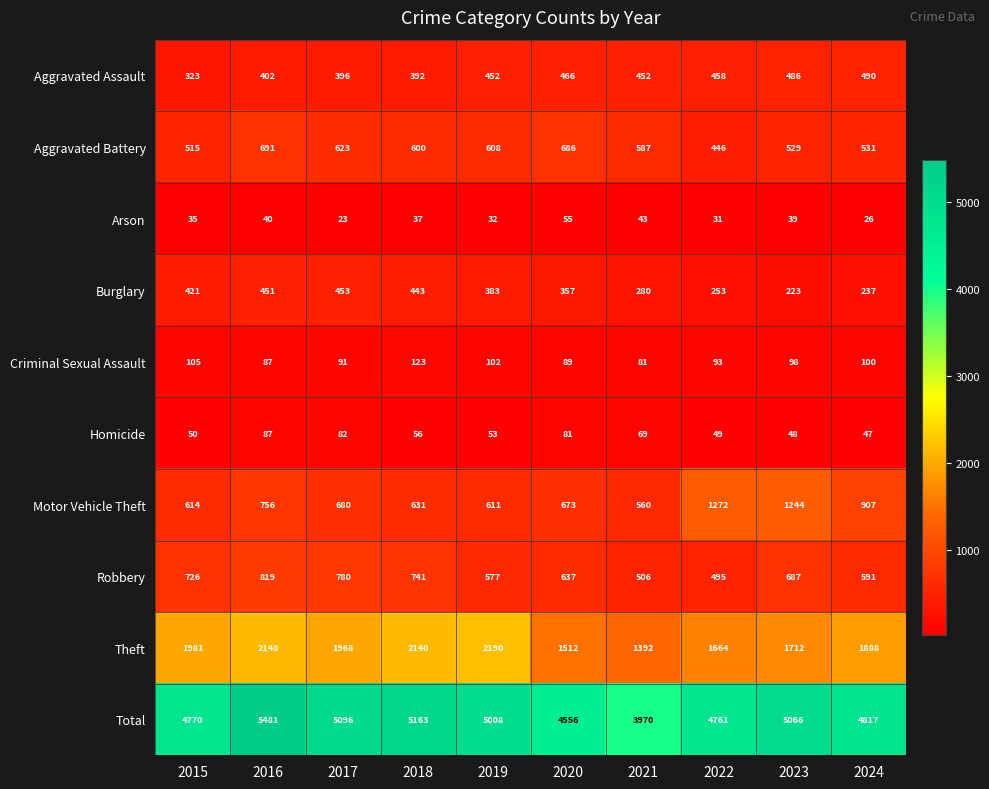

What is the lowest value of the Aggravated Assault series?

323